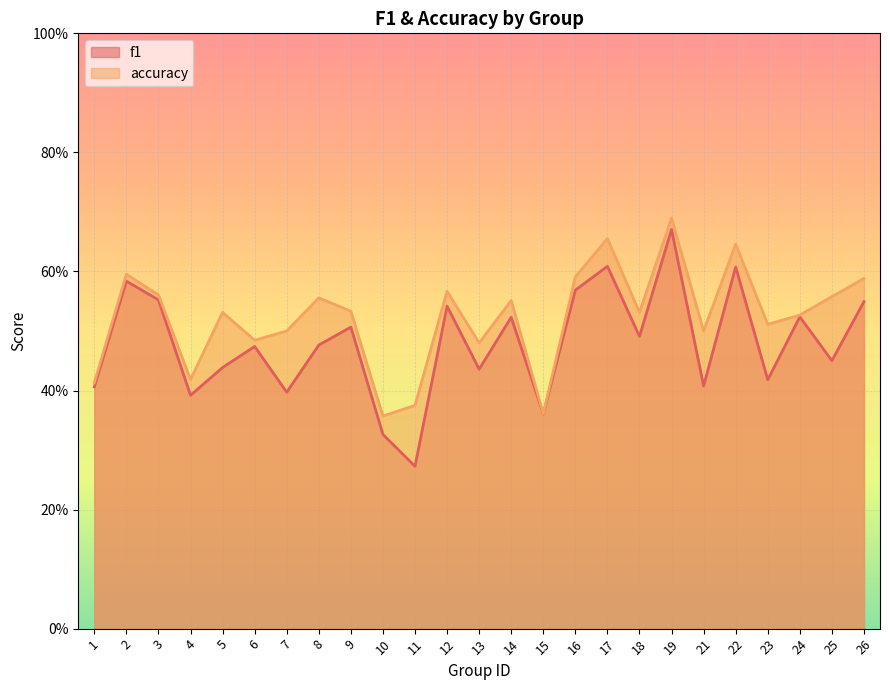

How many lines are shown in the chart?

2